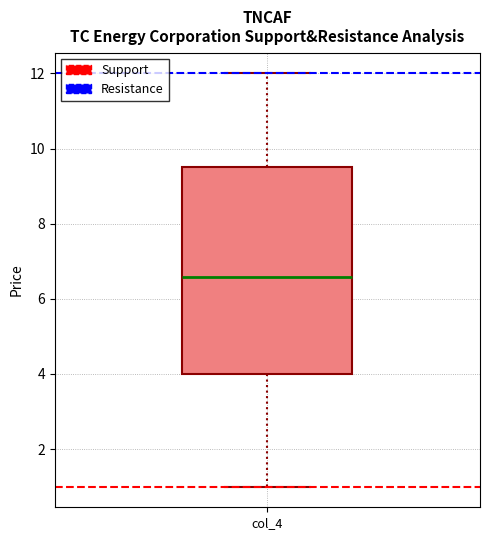

Transcribe this box plot: give where the median line is, the range the box spans, and where the two whiskers end, as read against the y-axis. The values are not printed on the chart, so give them approximately, as read against the axis.

median 6.6, box 4.0 to 9.4, whiskers 1.0 to 12.0